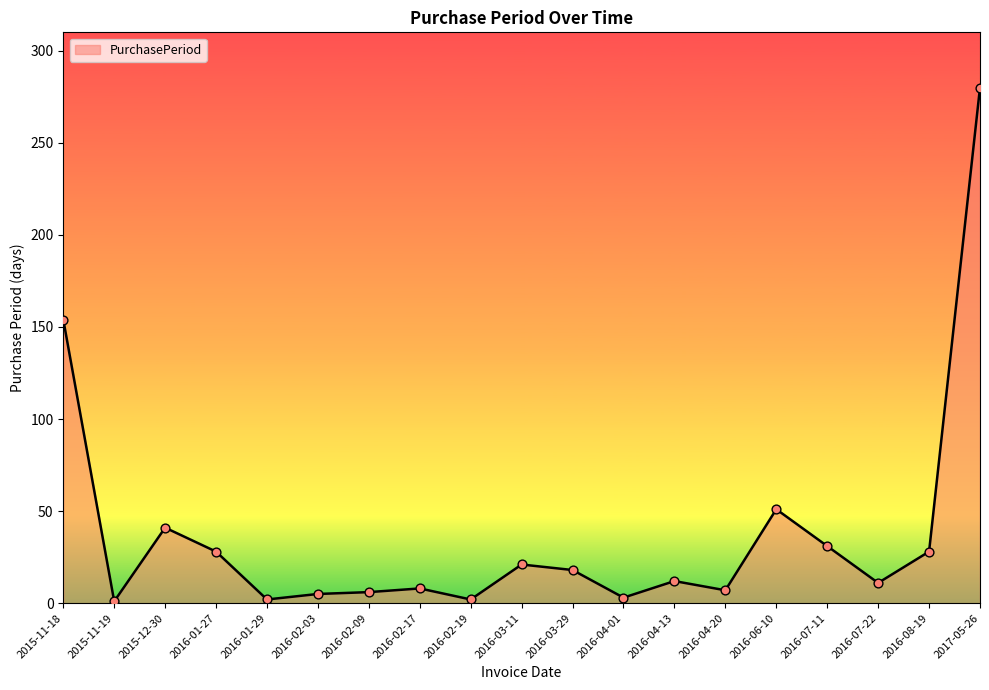

What is the change in value from 2016-02-19 to 2016-03-11?

+19